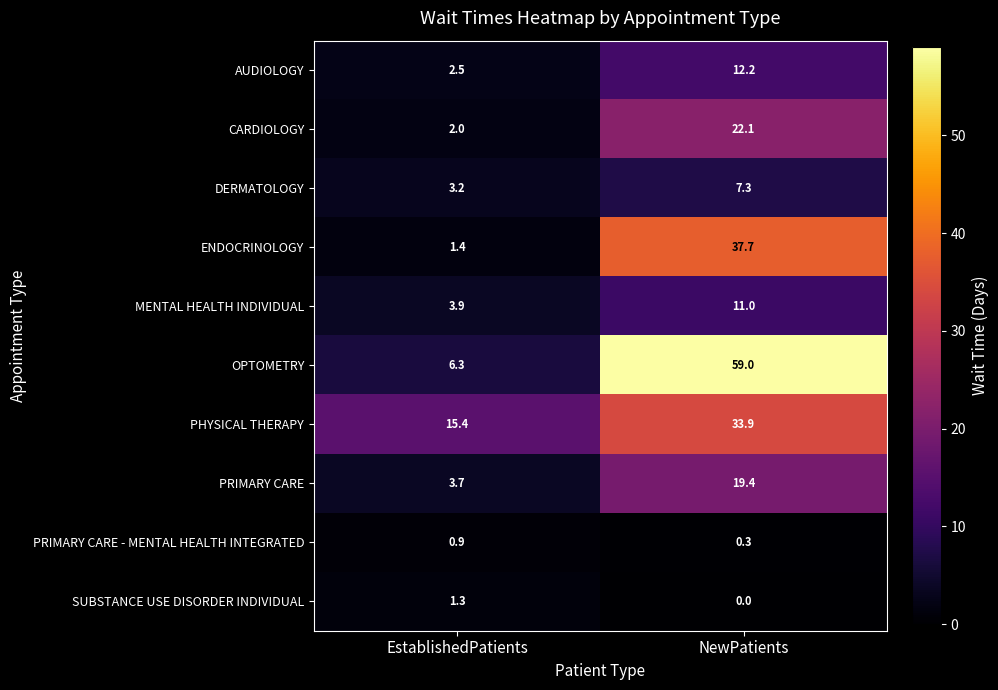

The value of MENTAL HEALTH INDIVIDUAL at EstablishedPatients is 2.5. True or false?

False